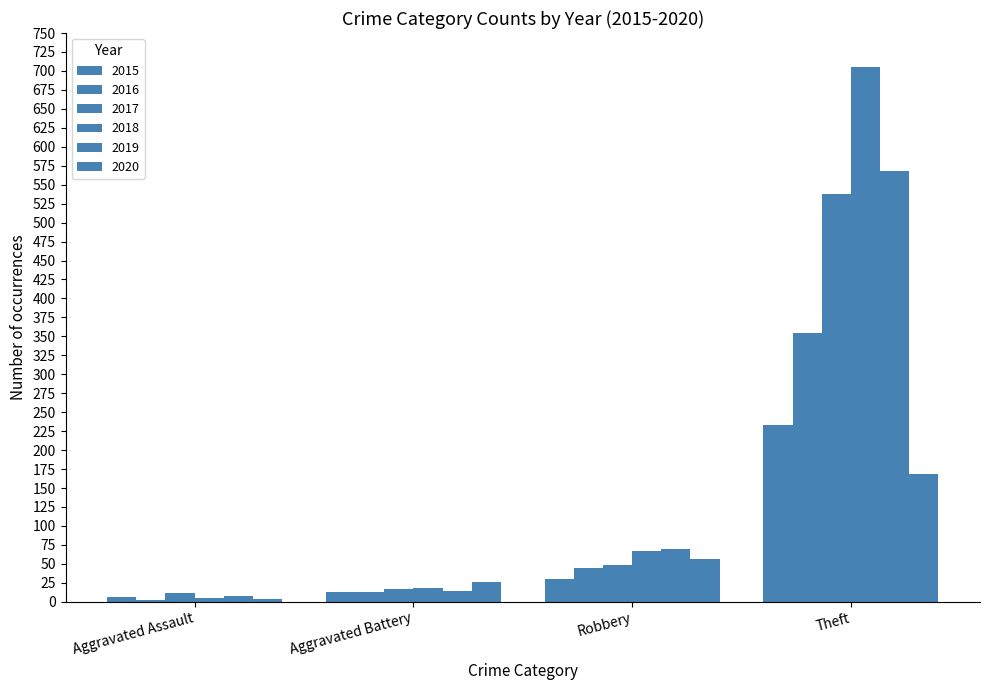

Does the chart contain stacked bars?

No